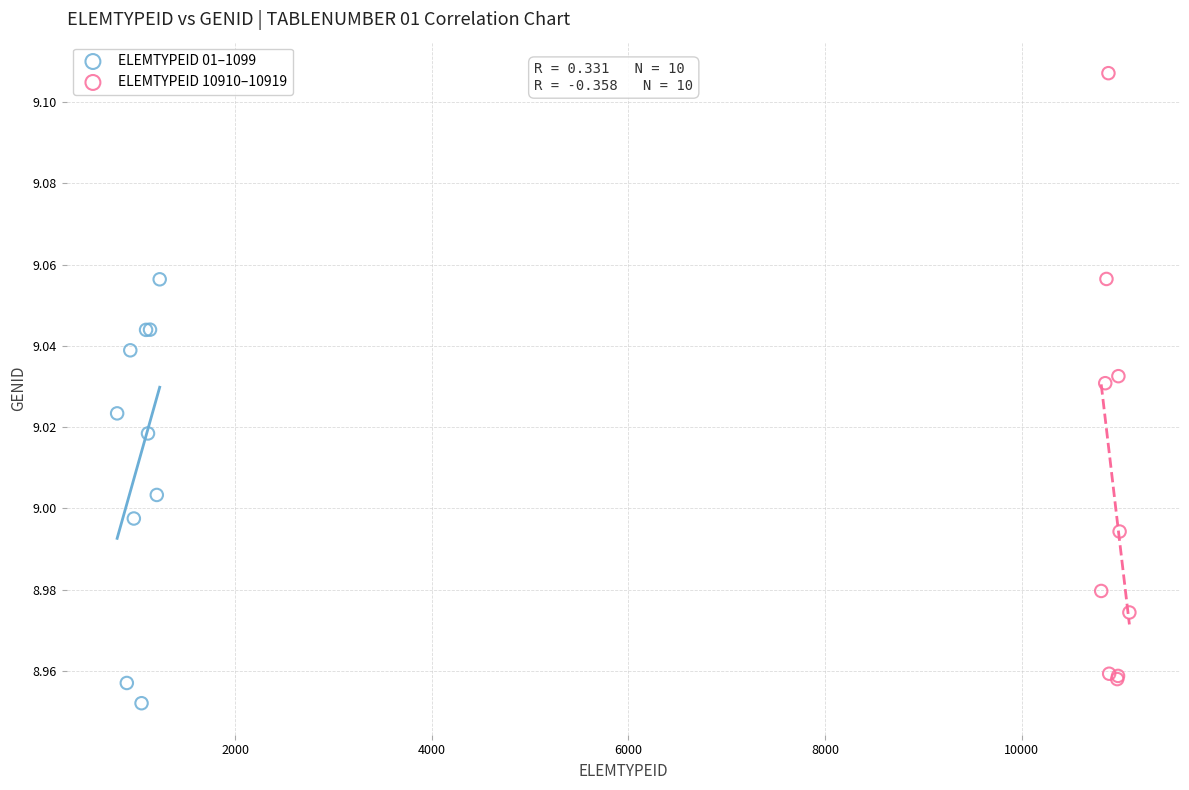

Which series contains the highest Y value?

ELEMTYPEID 10910–10919